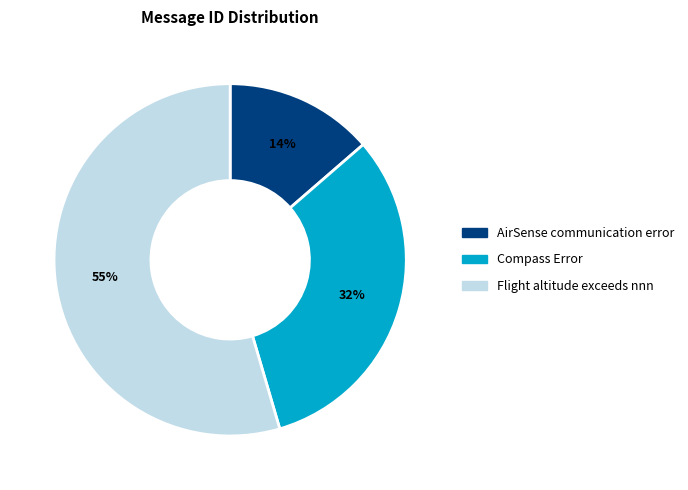

How many segments does this pie chart have?

3